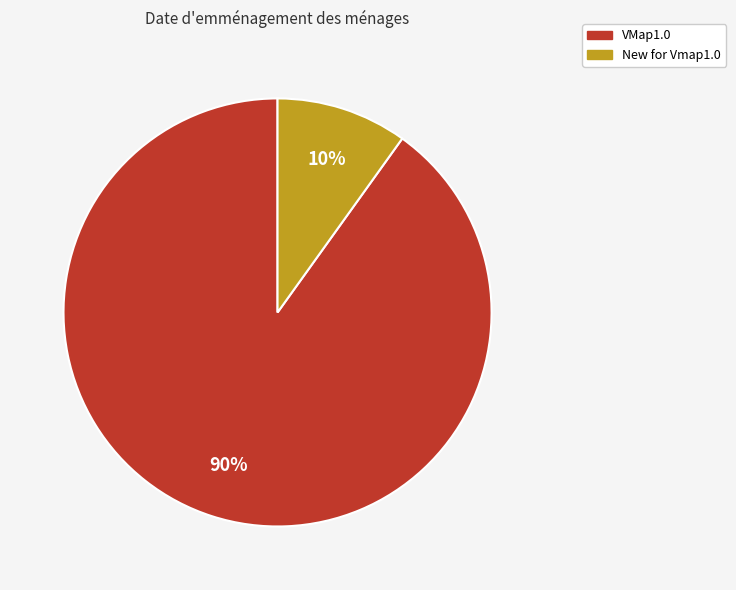

Between New for Vmap1.0 and VMap1.0, which is larger?

VMap1.0